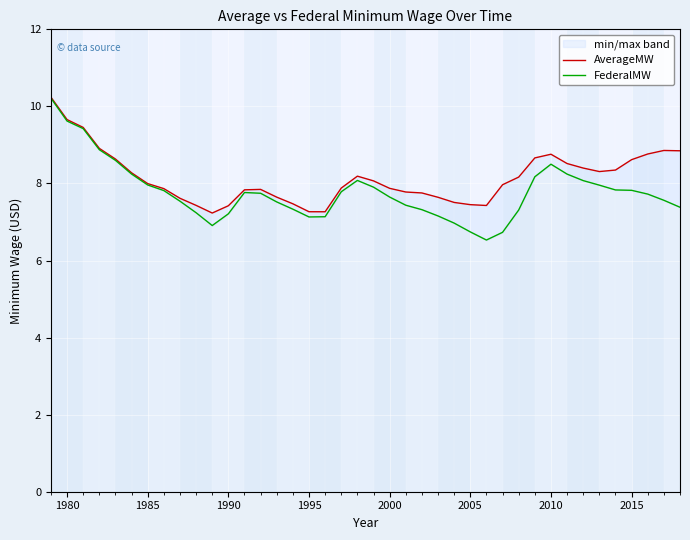

Rank the series by their maximum value, from highest to lowest.

AverageMW, FederalMW